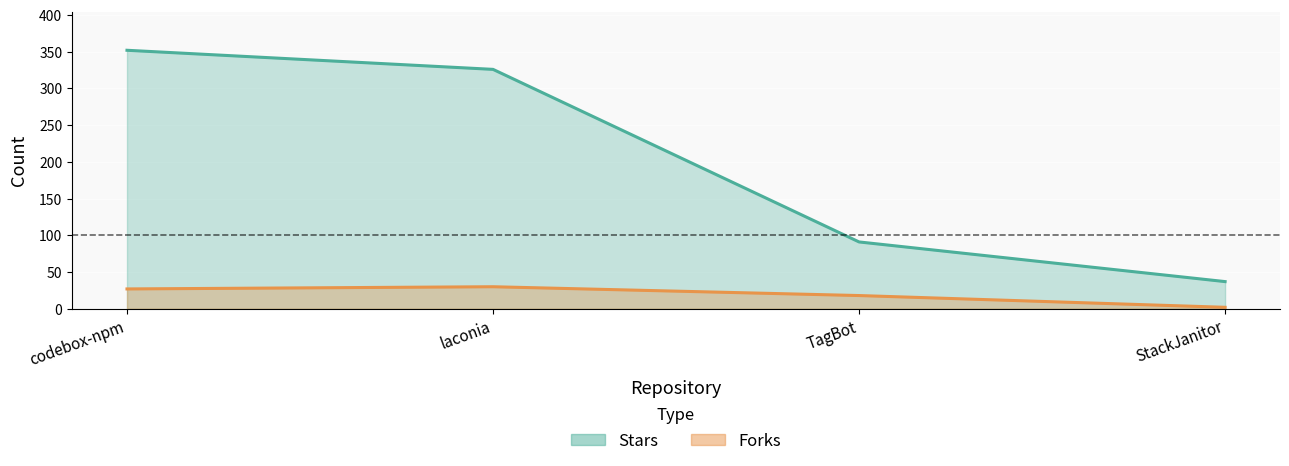

Which series changed the most between laconia and TagBot?

Stars